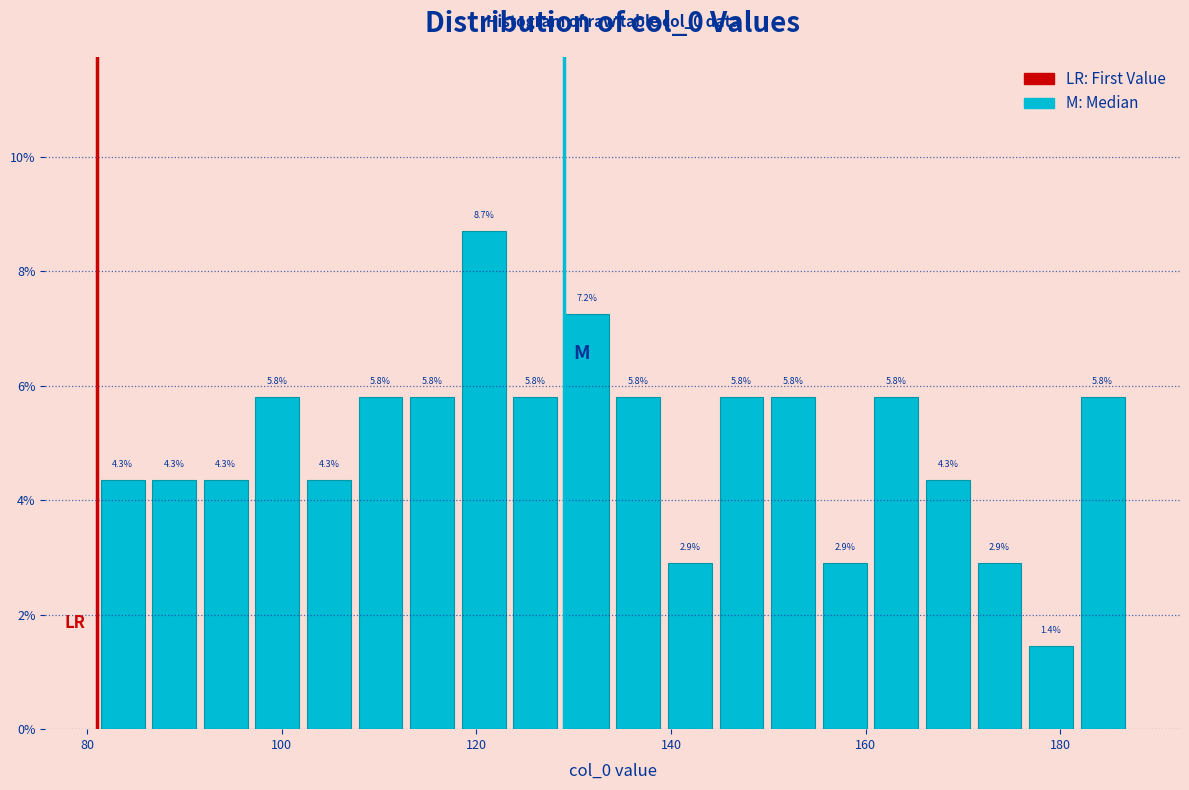

Around what value on the x-axis is the tallest bar? Give the approximate position of its centre, as read against the axis.

120